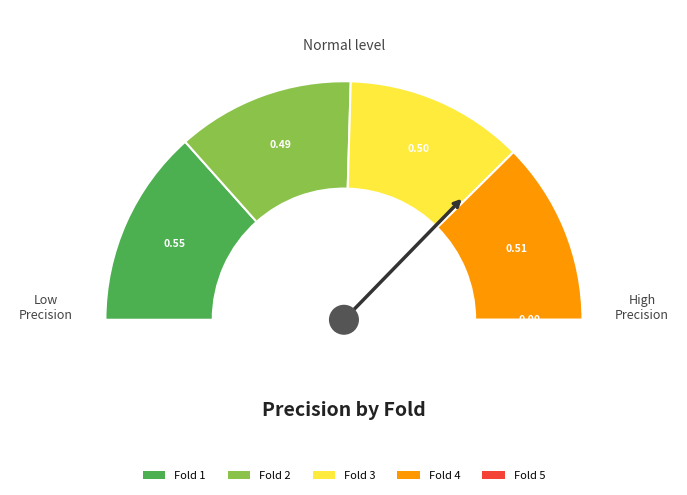

To the nearest percent, what is the difference between the largest and smallest slice percentages?

27%